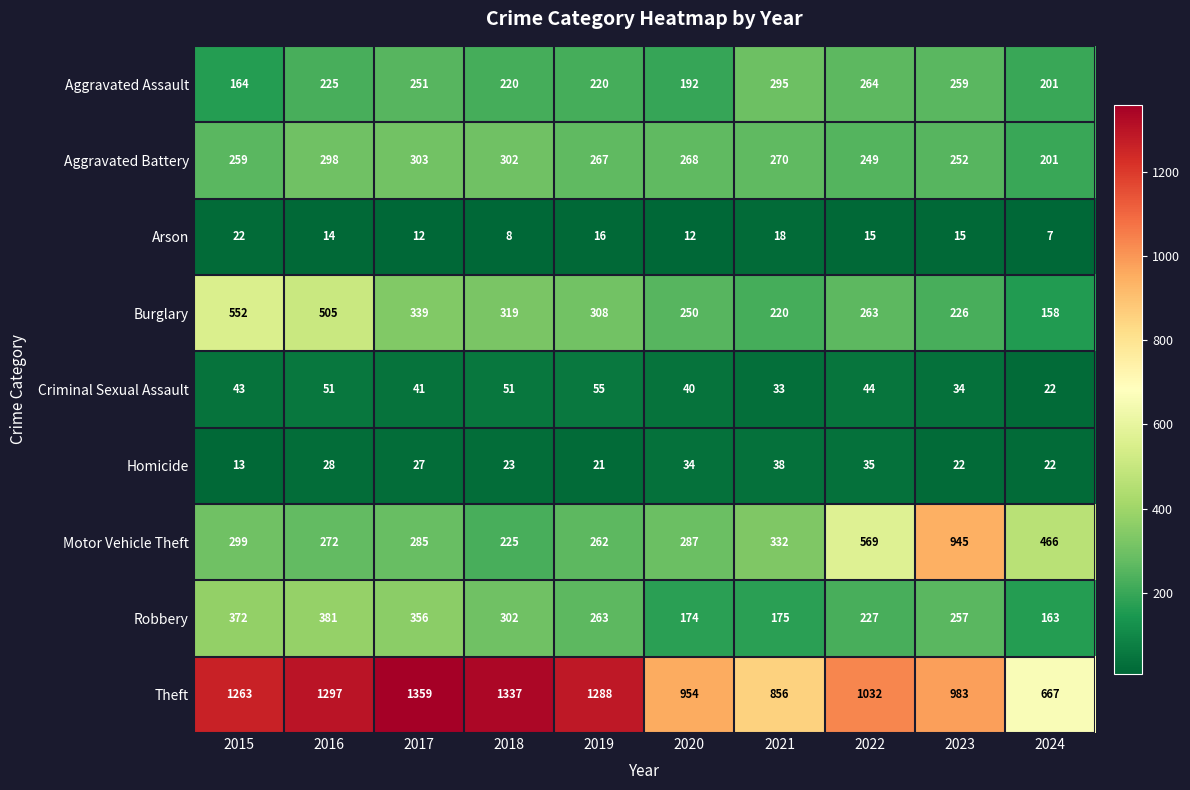

What is the difference between the maximum and second lowest values in the Aggravated Battery series?

54